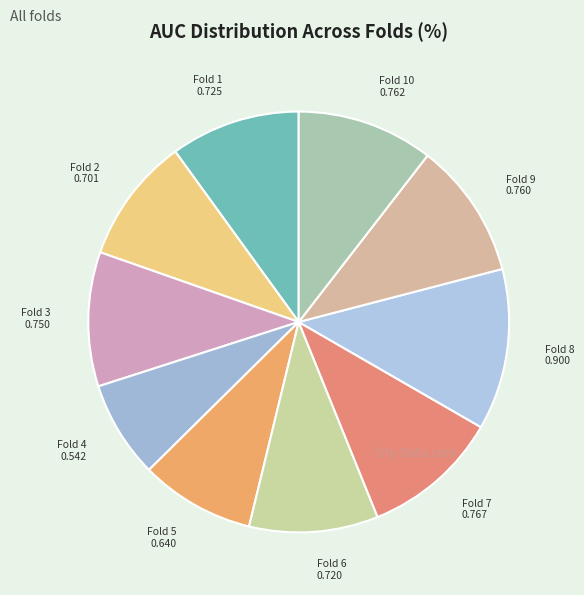

Is Fold 1 the majority of the pie?

No